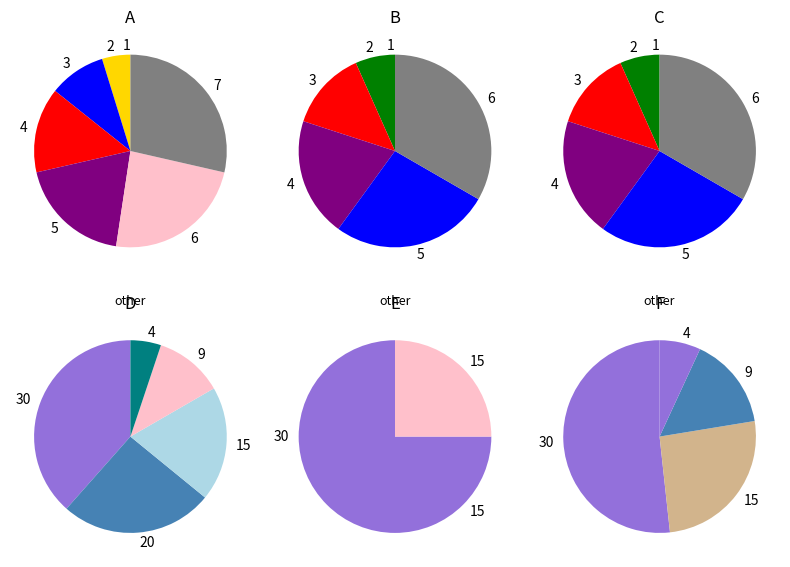

To the nearest percent, what is the difference between the largest and smallest slice percentages?

18%